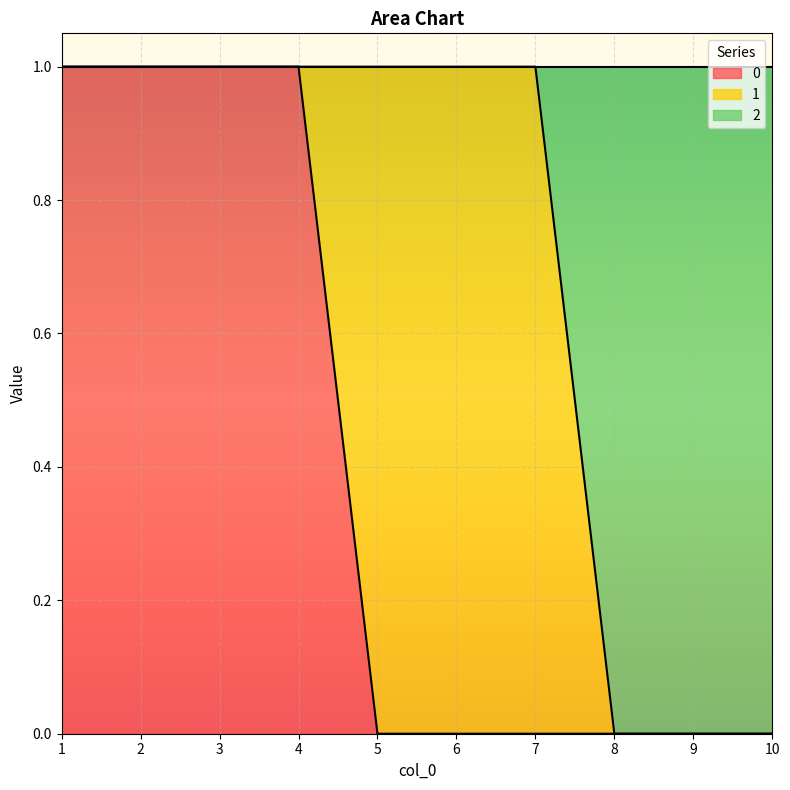

At which label does 2 reach its minimum?

8